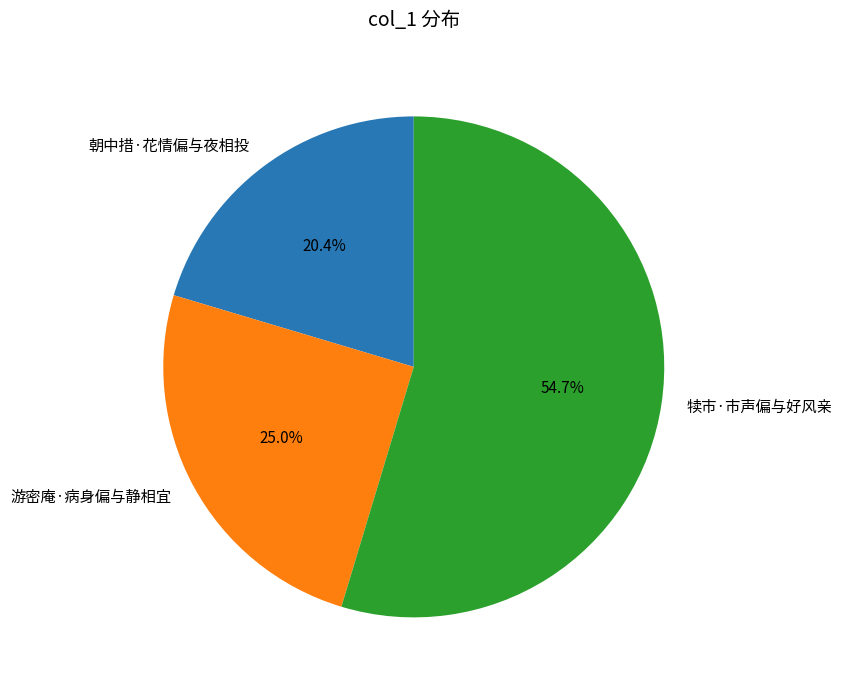

Rank the categories by value from lowest to highest.

朝中措·花情偏与夜相投, 游密庵·病身偏与静相宜, 犊市·市声偏与好风亲